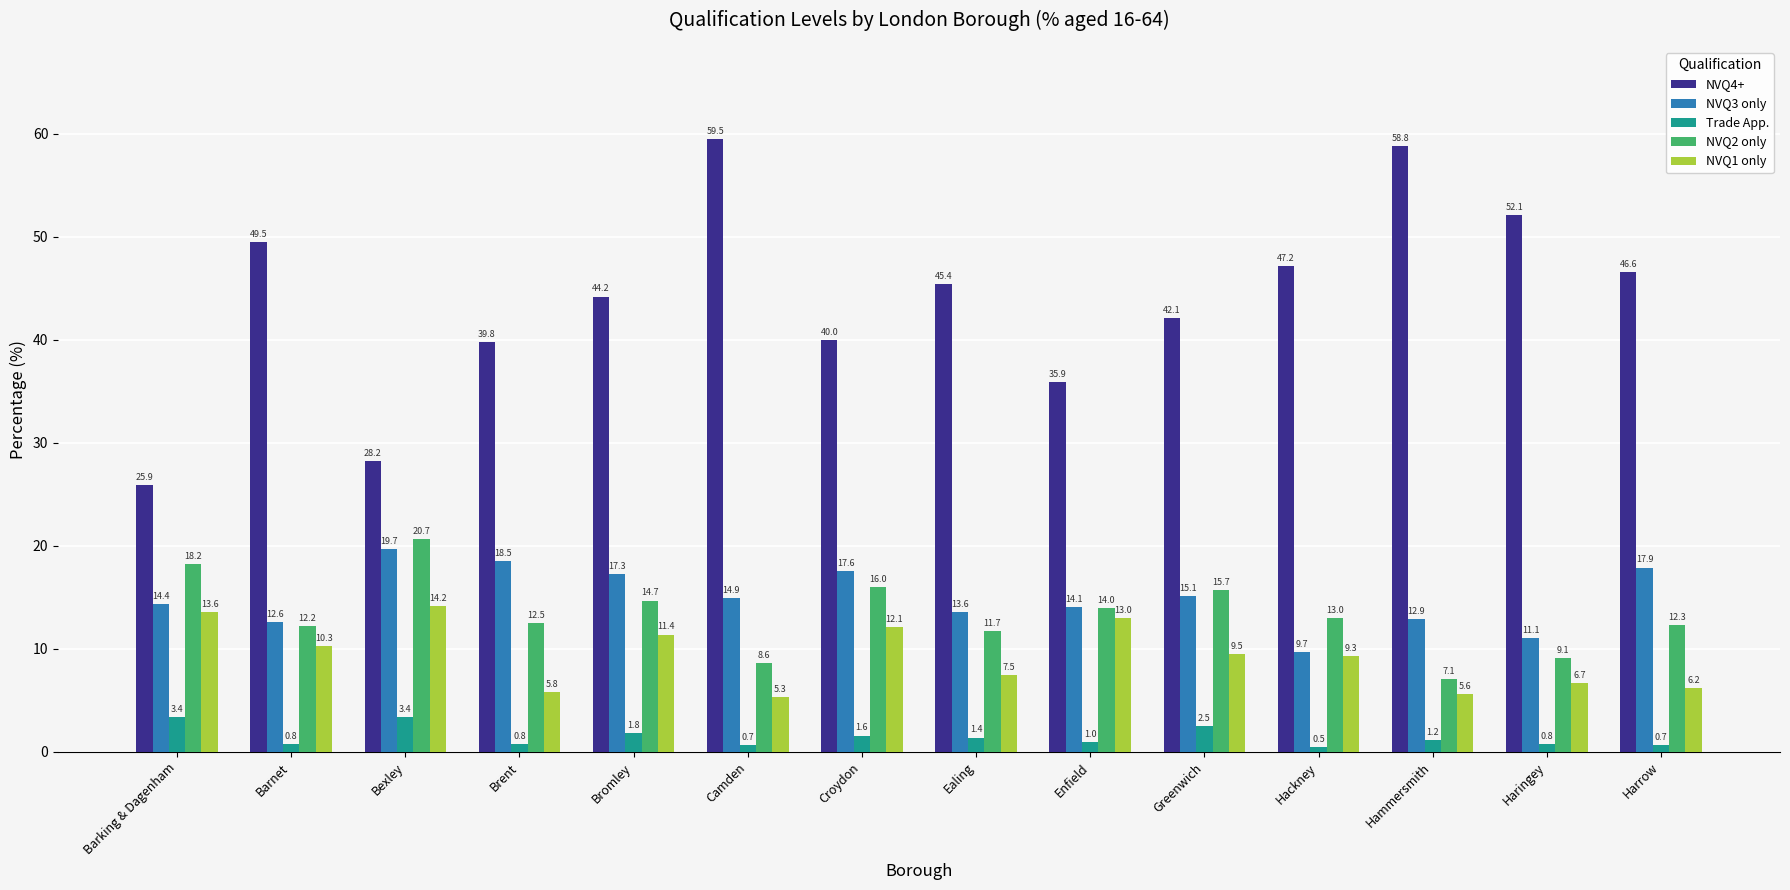

What is the greatest value displayed?

59.5